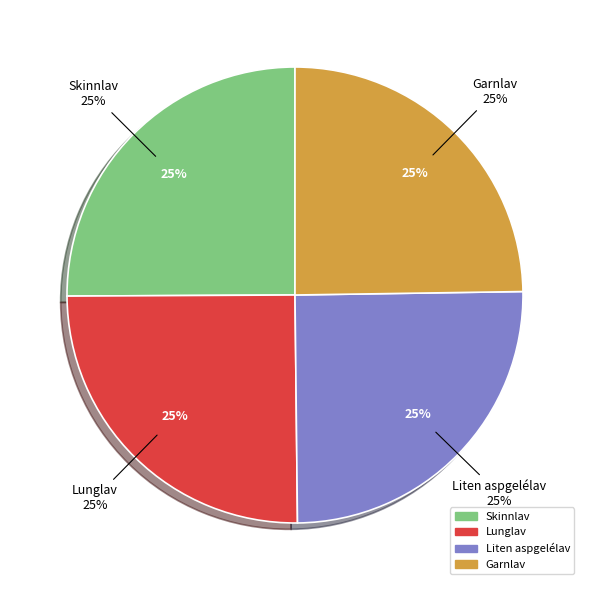

Is there any slice that represents more than half of the pie?

No